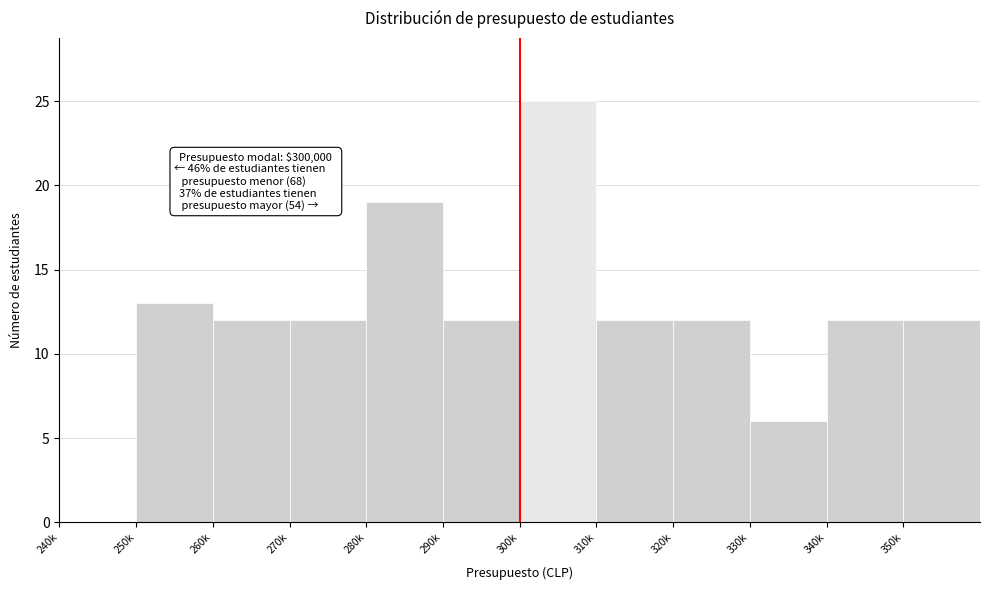

Reading left to right, what are all the values shown in this chart?

240k=0	250k=13	260k=12	270k=12	280k=19	290k=12	300k=25	310k=12	320k=12	330k=6	340k=12	350k=12